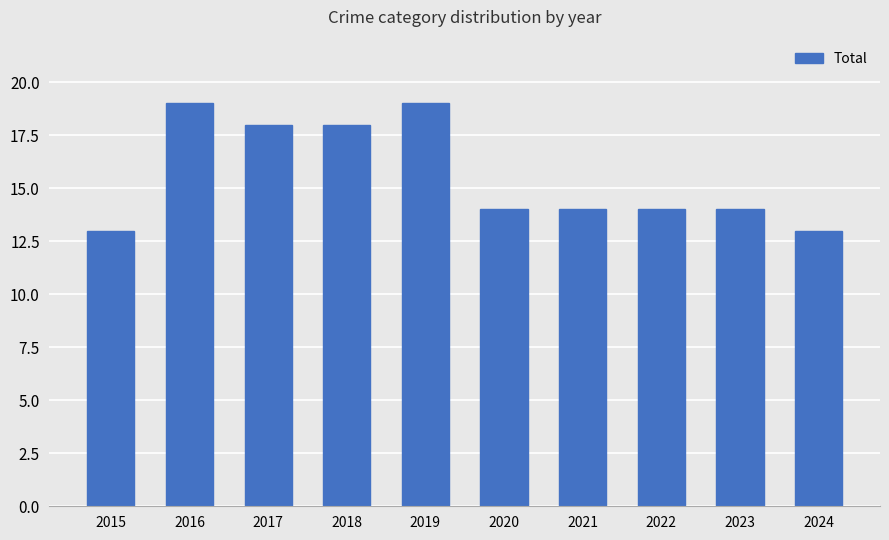

What is the smallest value displayed?

13